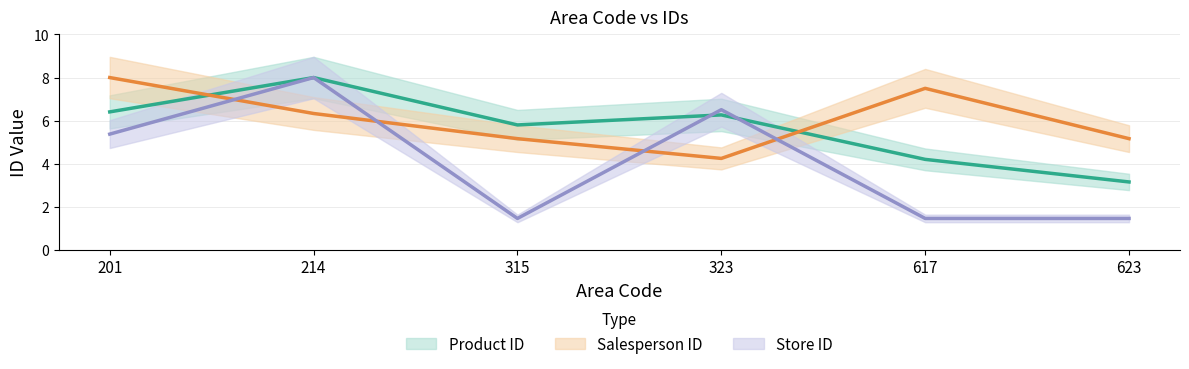

Where is Product ID nearest to the value 5?

617